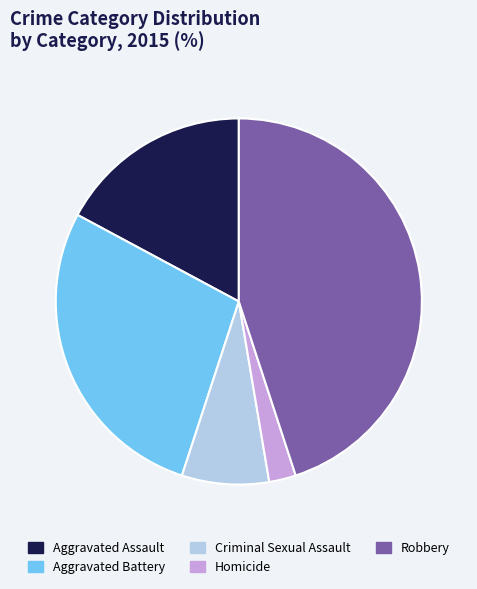

What is the ratio of the value at Homicide to the value at Robbery?

0.1